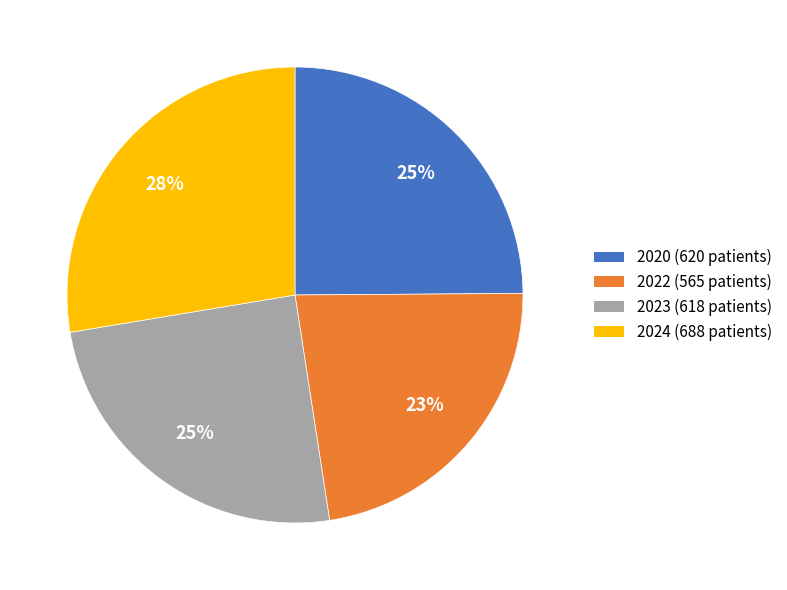

Which category has the smallest portion of the pie?

2022